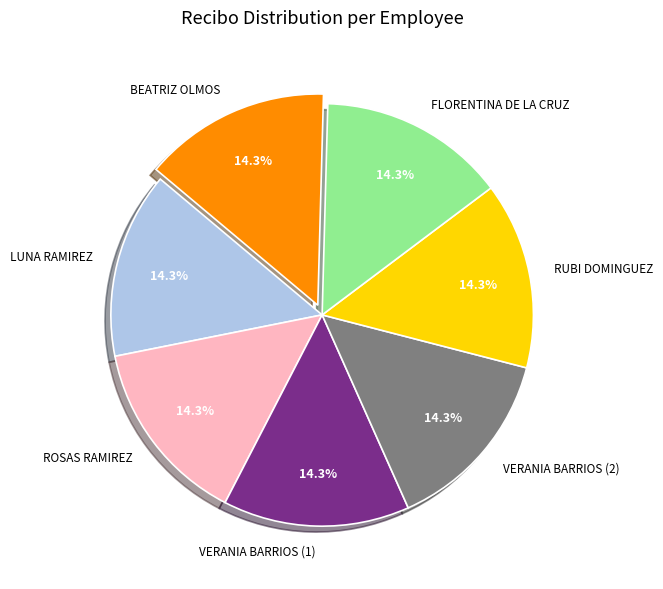

Is it true that ROSAS RAMIREZ is 24% of the pie?

False